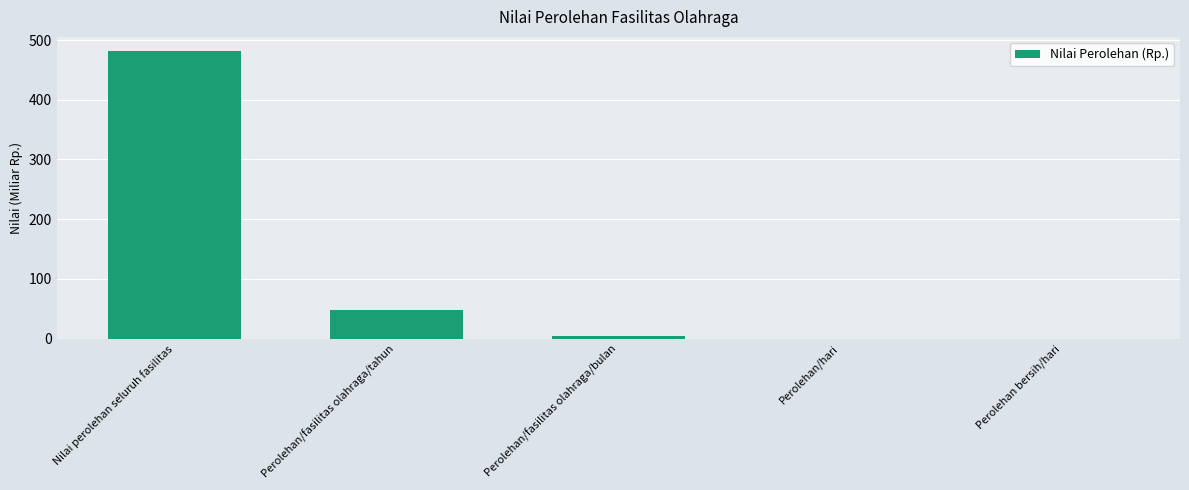

What is the change in value from Nilai perolehan seluruh fasilitas to Perolehan/fasilitas olahraga/tahun?

-433.1